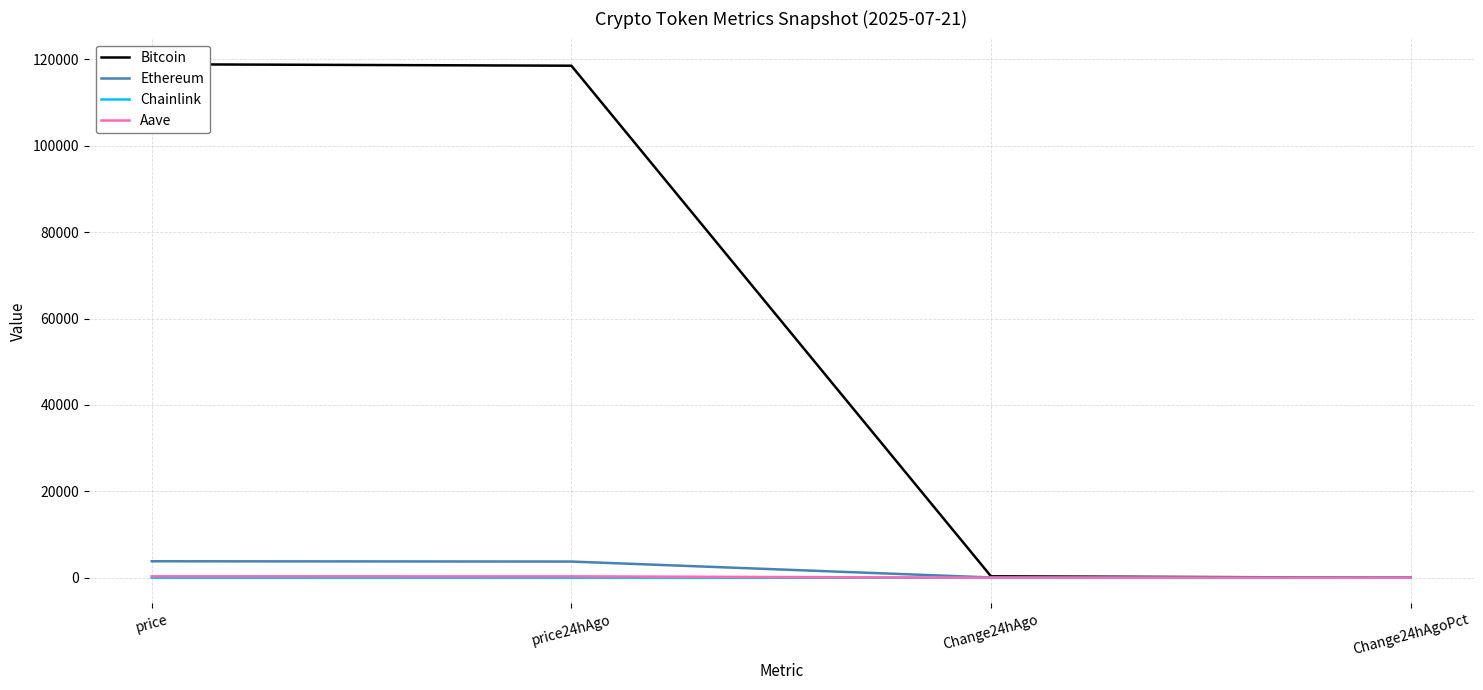

What position from the left is price24hAgo?

2